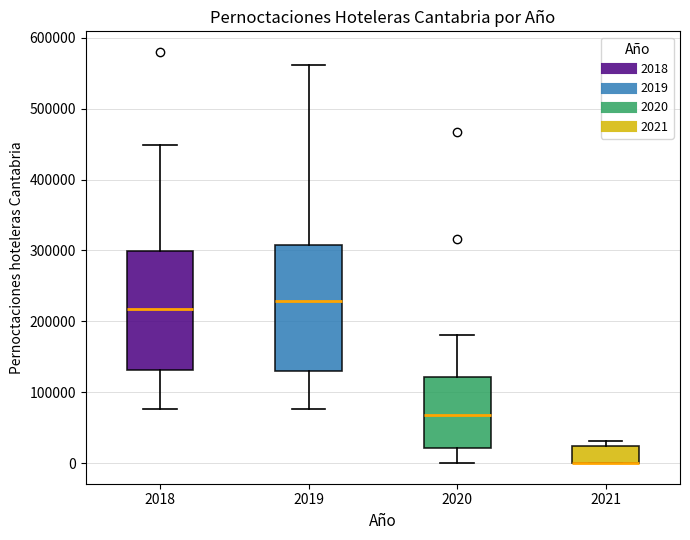

Reading left to right, transcribe this box plot: for each box, give where its median line is, the range the box spans, and where its two whiskers end, as read against the y-axis. The values are not printed on the chart, so give them approximately, as read against the axis.

2018: median 220000, box 130000 to 300000, whiskers 80000 to 450000
2019: median 230000, box 130000 to 310000, whiskers 80000 to 560000
2020: median 70000, box 20000 to 120000, whiskers 0 to 180000
2021: median 0 (drawn on the box's lower edge), box 0 to 20000, whiskers 0 to 30000